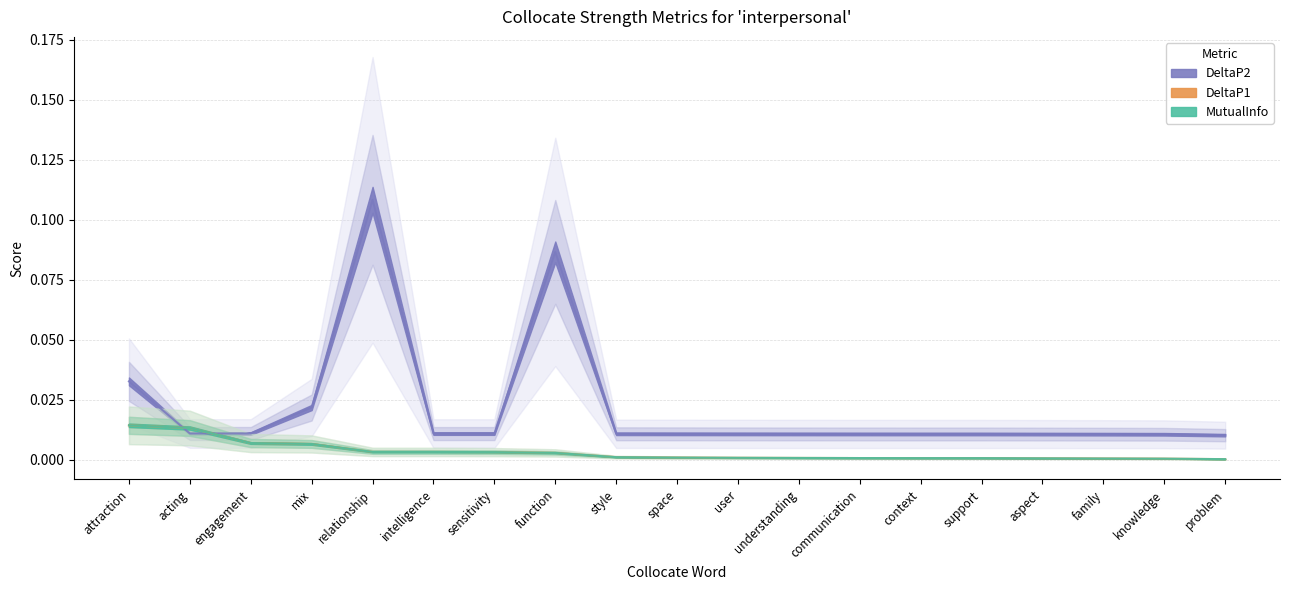

Between mix and family, which series saw the biggest shift?

DeltaP2